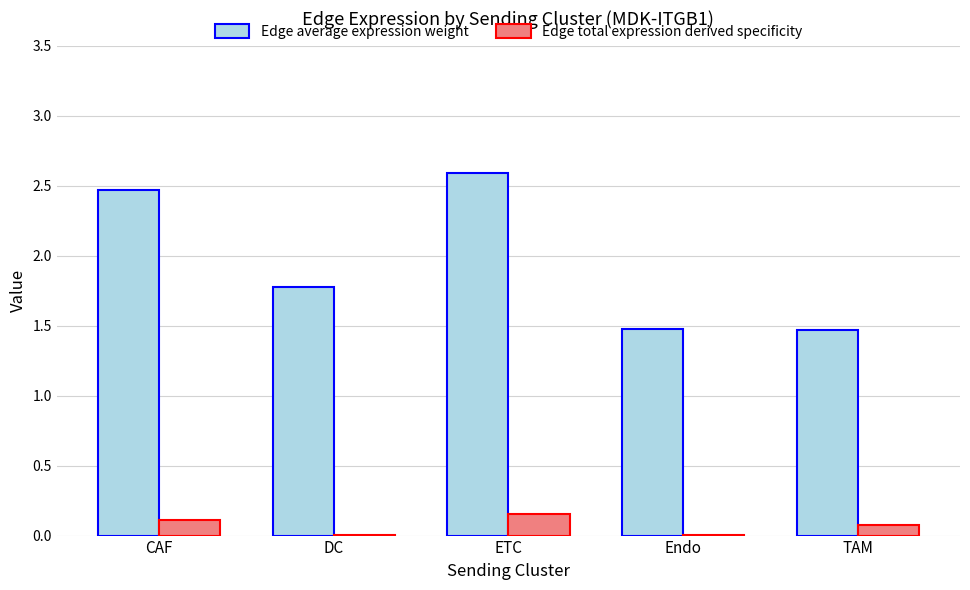

Which series changed the most between CAF and TAM?

Edge average expression weight